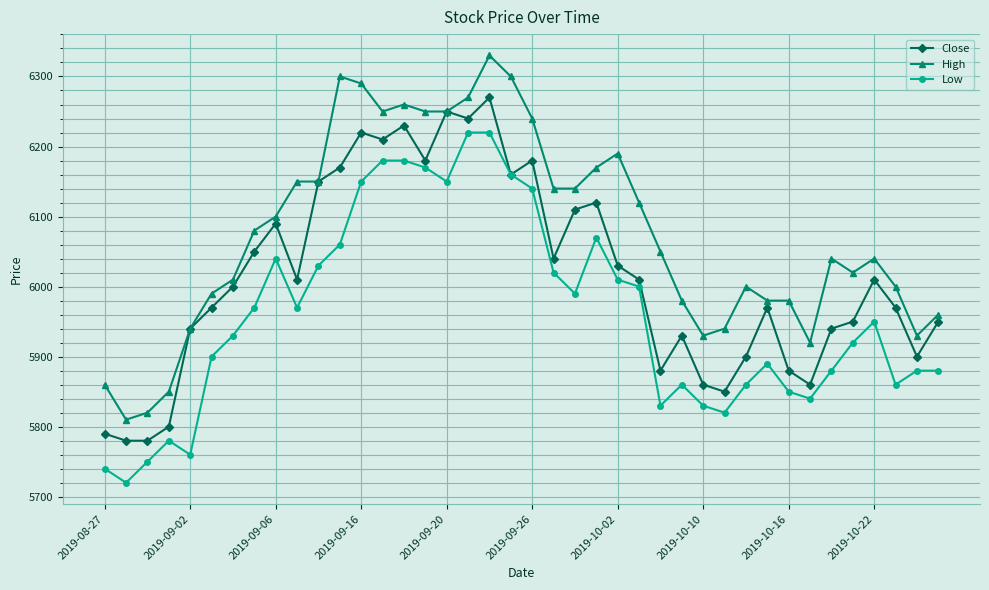

How many data points in Low are less than 5950?

20